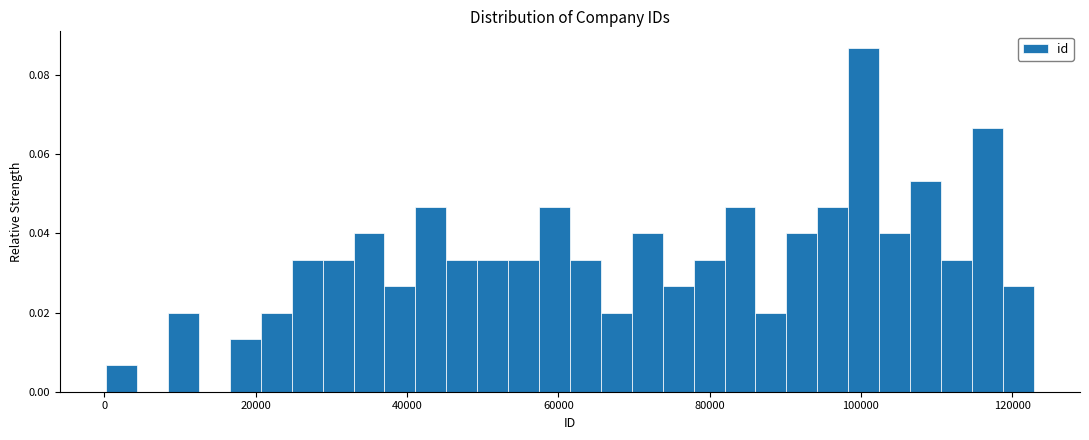

Read against the x-axis, roughly where is the centre of the tallest bar?

100000